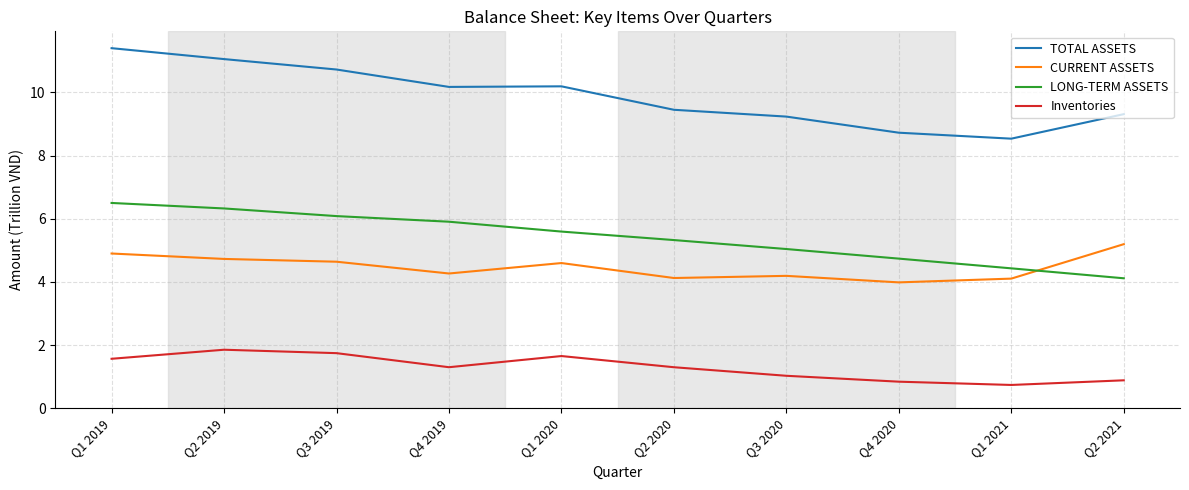

Is the value of Inventories at Q2 2019 greater than the value of TOTAL ASSETS at Q2 2019?

No